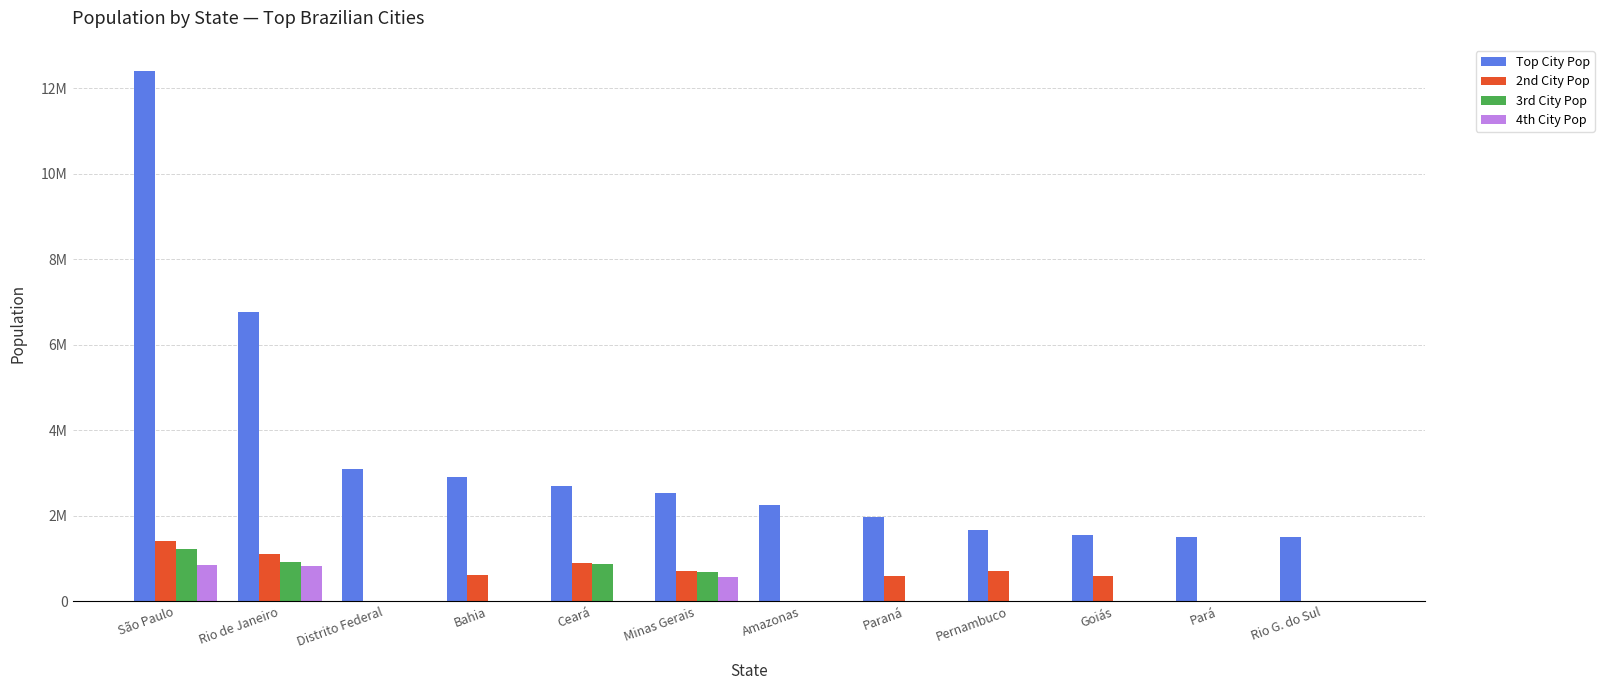

Reading left to right, what are all the values shown in this chart?

Top City Pop: São Paulo=12396372	Rio de Janeiro=6775561	Distrito Federal=3094325	Bahia=2900319	Ceará=2703391	Minas Gerais=2530701	Amazonas=2255903	Paraná=1963726	Pernambuco=1661017	Goiás=1555626	Pará=1506420	Rio G. do Sul=1492530
2nd City Pop: São Paulo=1404694	Rio de Janeiro=1098357	Distrito Federal=0	Bahia=624107	Ceará=896708	Minas Gerais=706597	Amazonas=0	Paraná=580870	Pernambuco=711330	Goiás=601844	Pará=0	Rio G. do Sul=0
3rd City Pop: São Paulo=1223237	Rio de Janeiro=929449	Distrito Federal=0	Bahia=0	Ceará=871126	Minas Gerais=673849	Amazonas=0	Paraná=0	Pernambuco=0	Goiás=0	Pará=0	Rio G. do Sul=0
4th City Pop: São Paulo=849874	Rio de Janeiro=825388	Distrito Federal=0	Bahia=0	Ceará=0	Minas Gerais=577532	Amazonas=0	Paraná=0	Pernambuco=0	Goiás=0	Pará=0	Rio G. do Sul=0